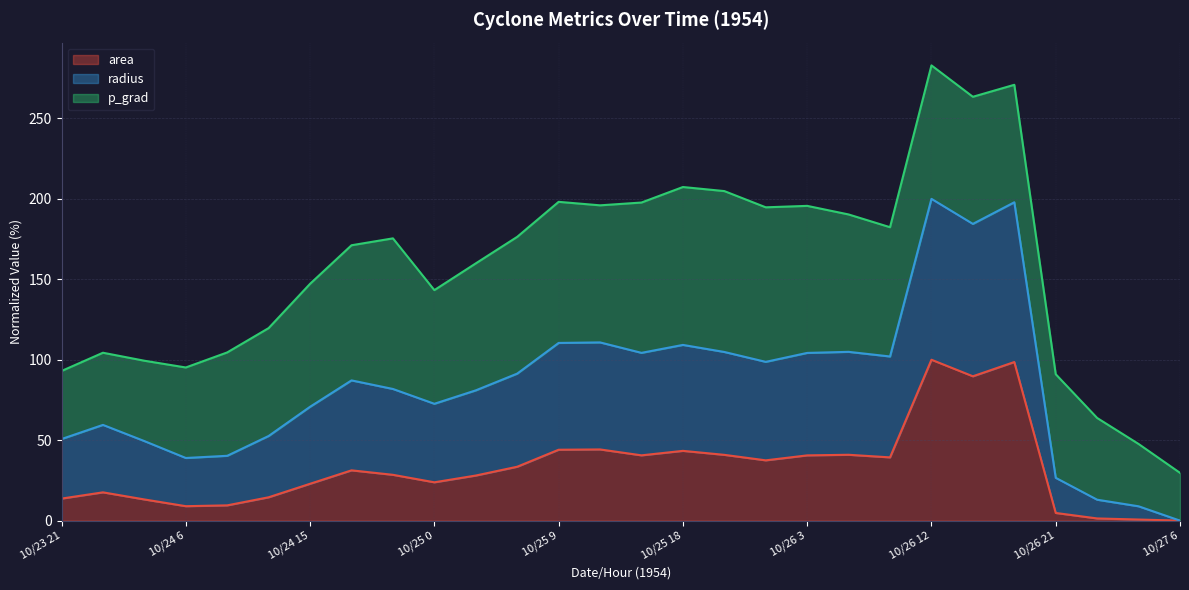

The area series shows 100.0 at 10/26 12. True or false?

True